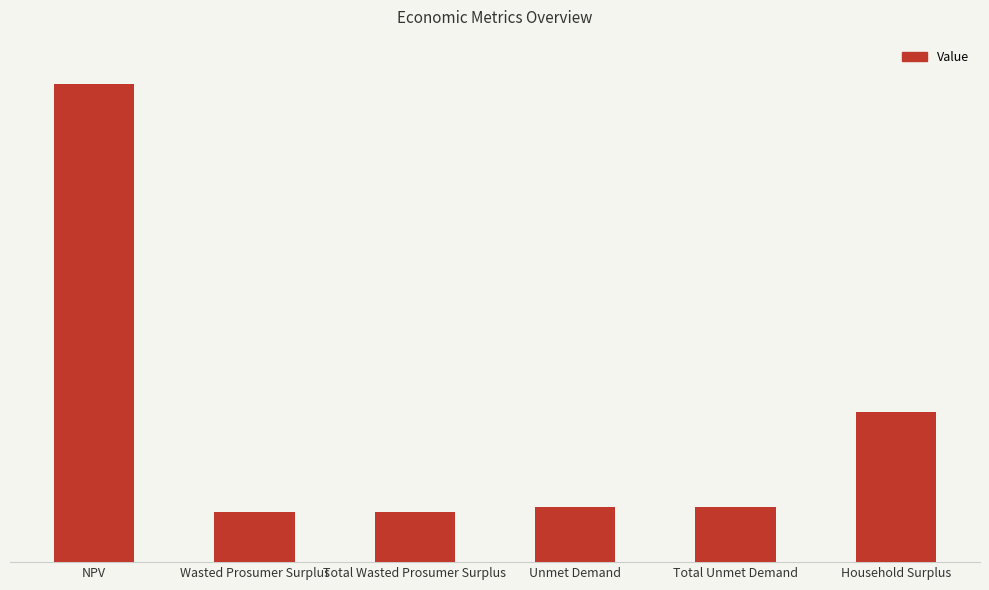

The value at Total Unmet Demand is 188256.8. True or false?

True